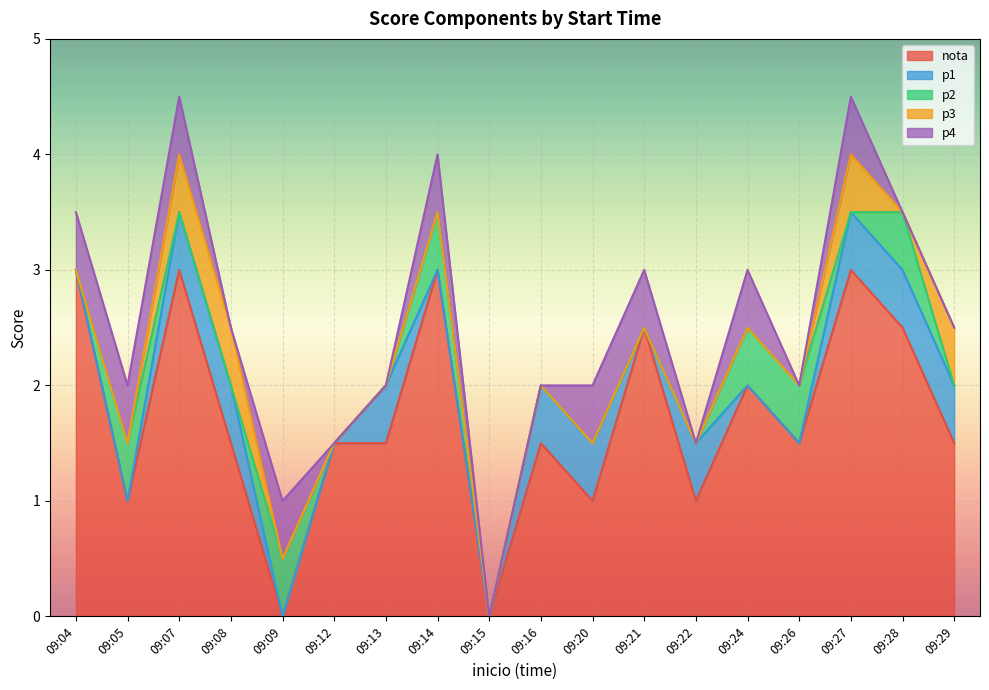

What is the difference between the maximum and minimum values in the nota series?

3.0